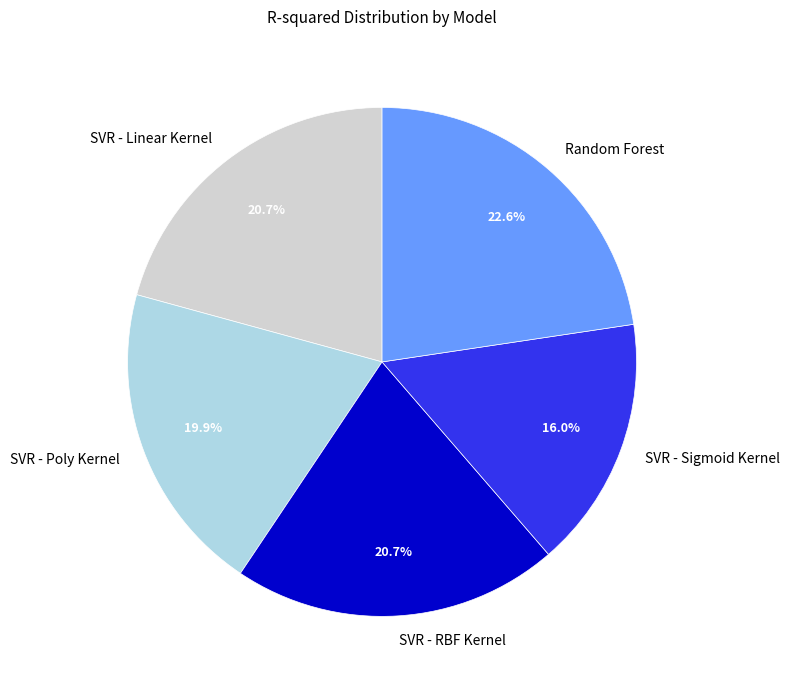

Is the sum of SVR - Poly Kernel and SVR - RBF Kernel greater than half?

No